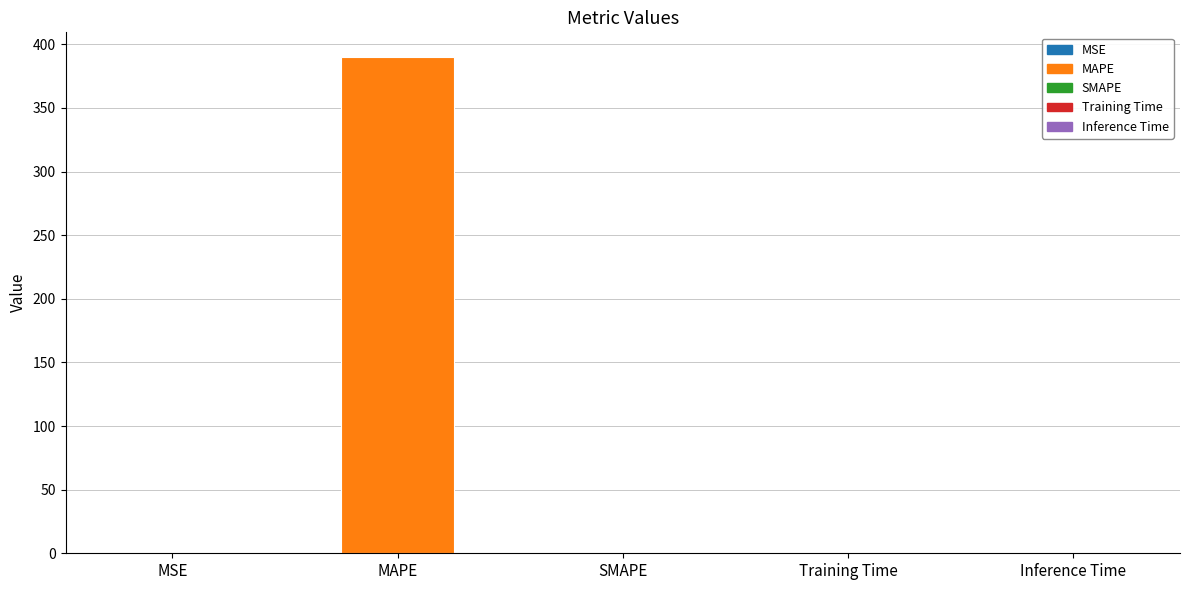

The value at SMAPE is 0.0. True or false?

True